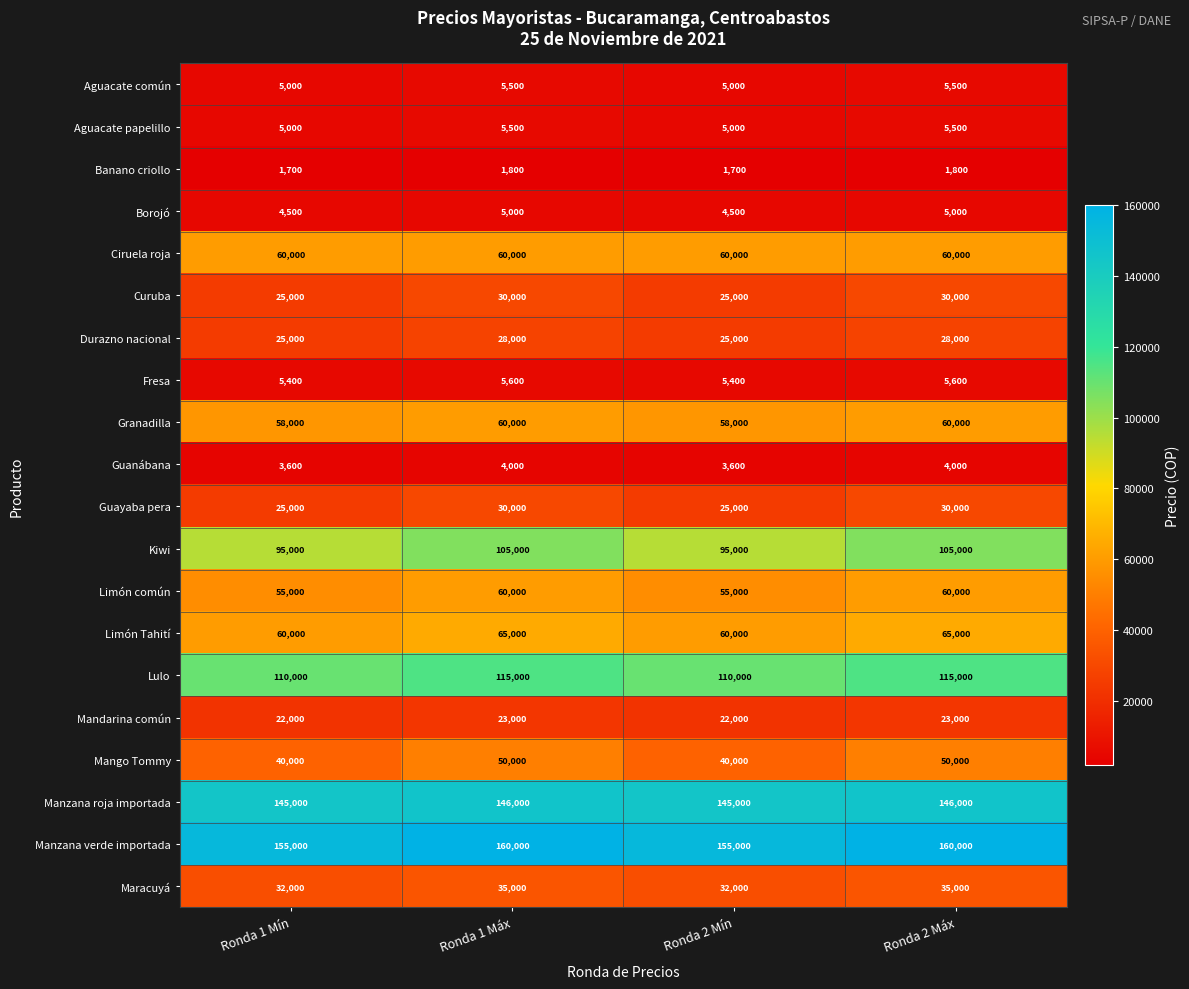

Read the Guayaba pera value at Ronda 1 Mín, to the nearest 100.

25000